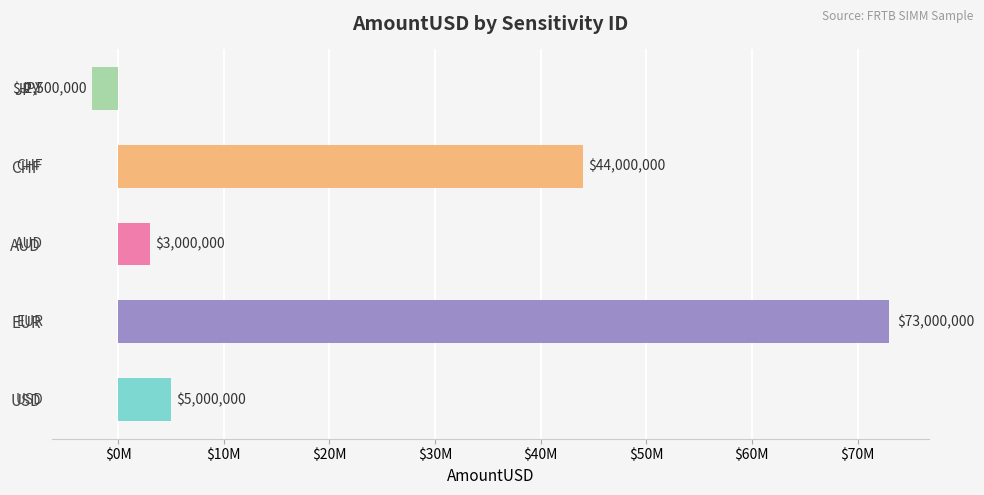

Are the bars horizontal?

Yes